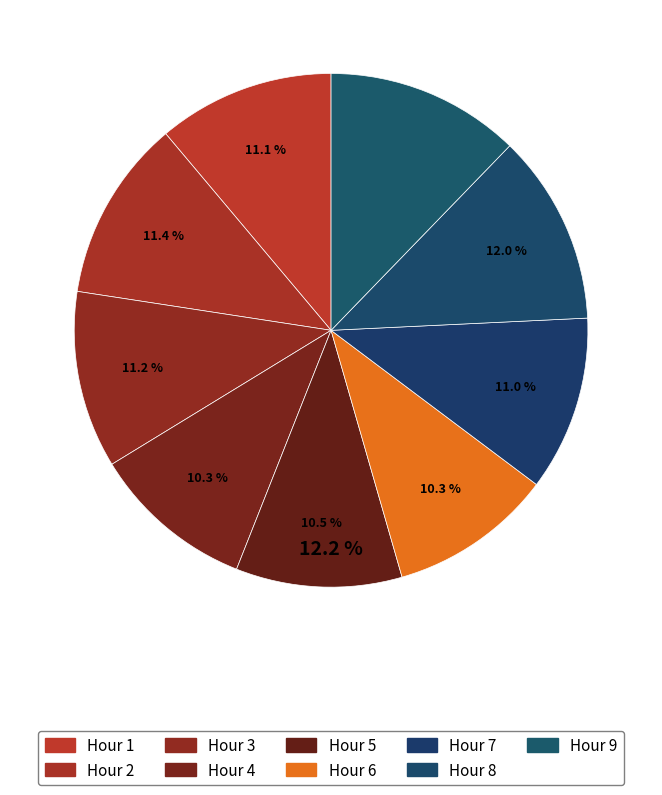

True or false: Hour 6 accounts for 10% of the total.

True